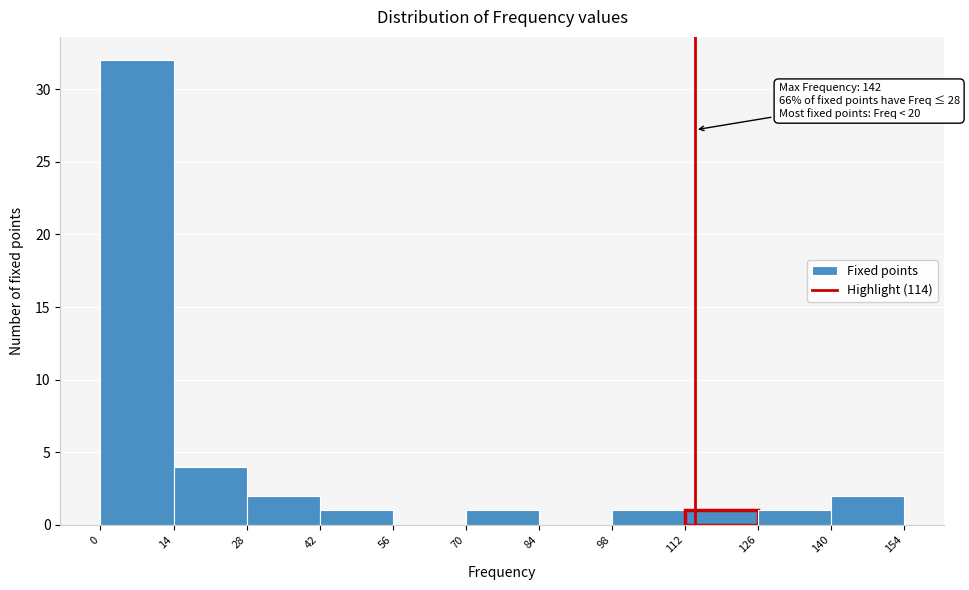

Over which range of the x-axis is the bar tallest?

0 to 14